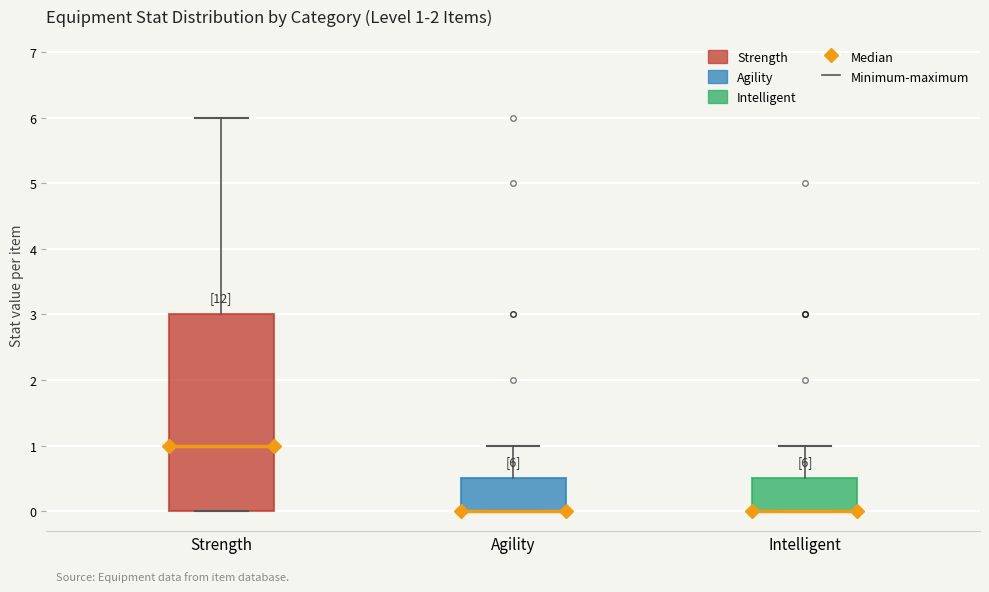

Which box is the tallest, from its lower edge to its upper edge?

Strength